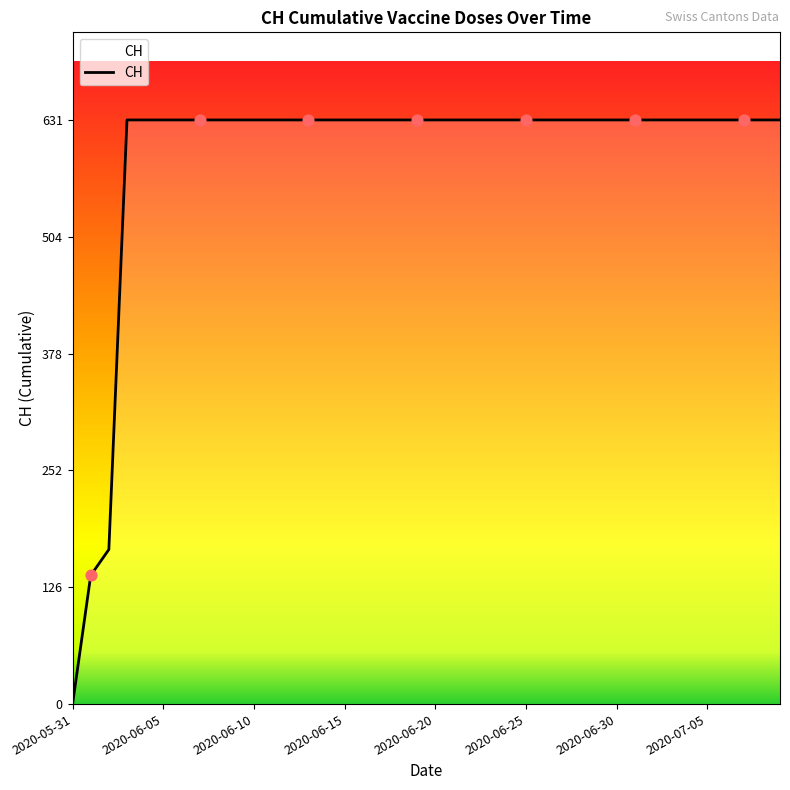

What is the difference between the maximum and minimum values?

631